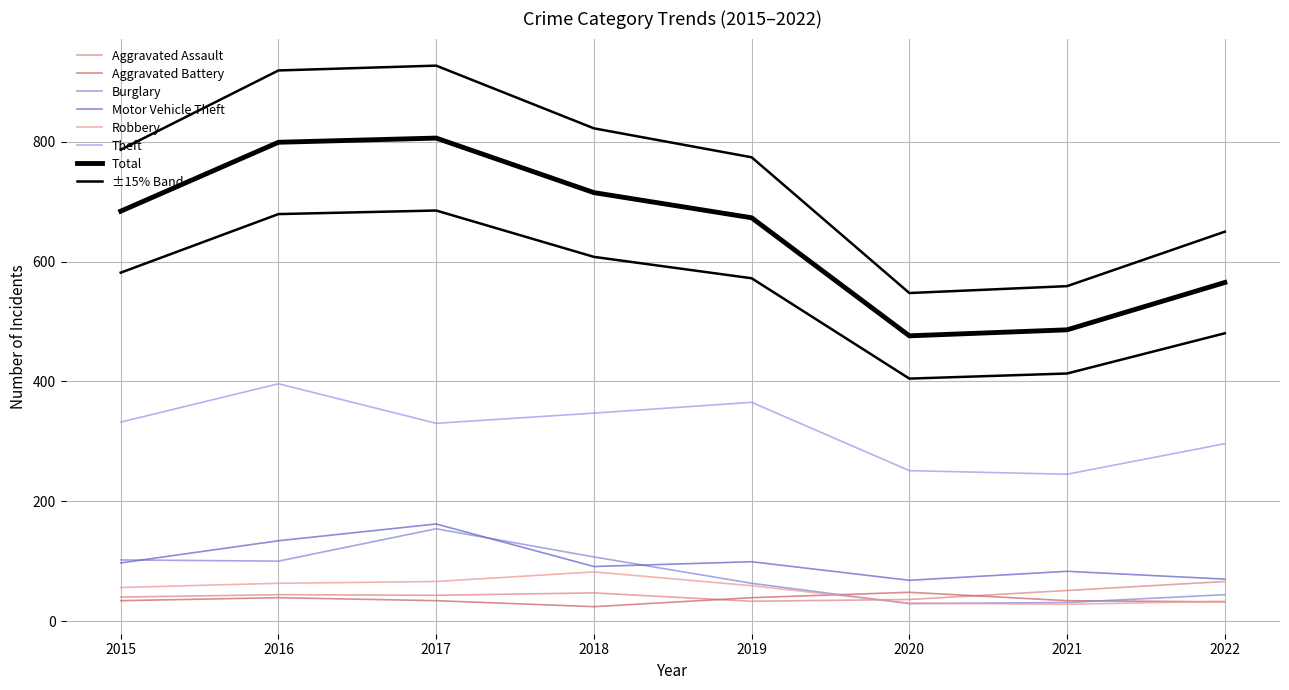

How many interior local valleys does the Aggravated Battery series have?

1